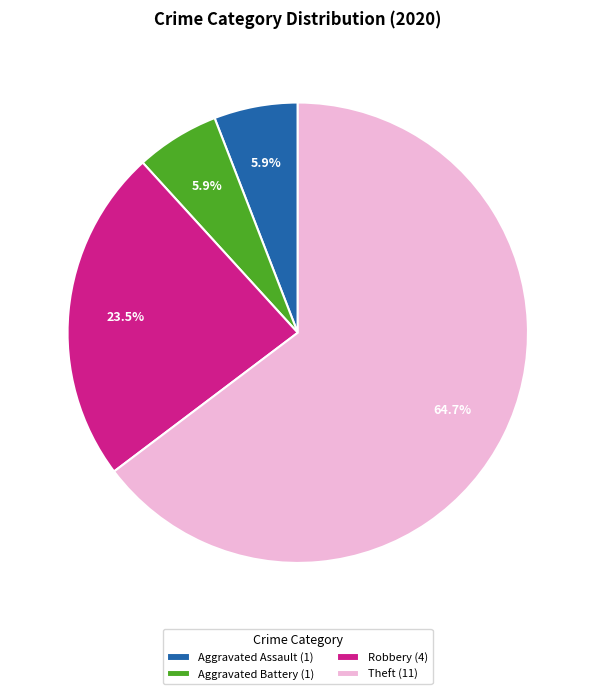

Count the number of slices in the pie.

4